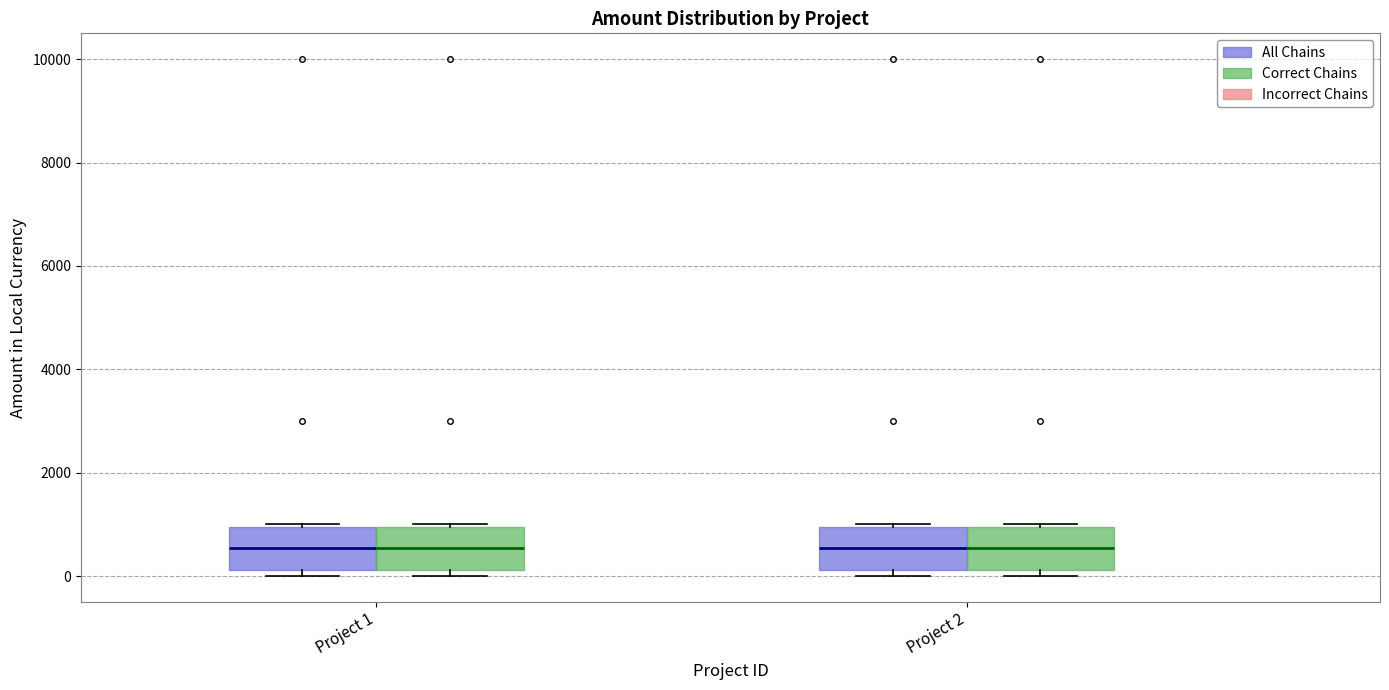

Reading left to right, transcribe this box plot: for each box, give where its median line is, the range the box spans, and where its two whiskers end, as read against the y-axis. The values are not printed on the chart, so give them approximately, as read against the axis.

Project 1 (All Chains): median 600, box 200 to 1000, whiskers 0 to 1000
Project 1 (Correct Chains): median 600, box 200 to 1000, whiskers 0 to 1000
Project 2 (All Chains): median 600, box 200 to 1000, whiskers 0 to 1000
Project 2 (Correct Chains): median 600, box 200 to 1000, whiskers 0 to 1000